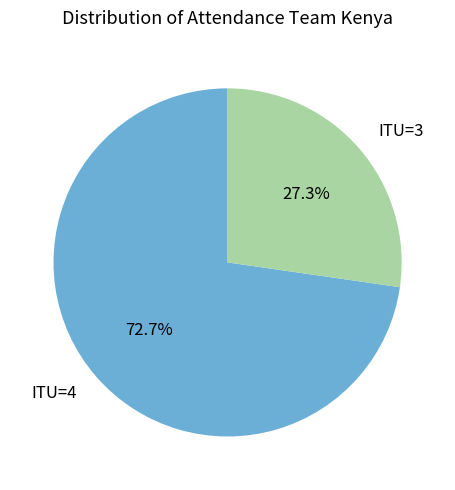

Which category accounts for the majority?

ITU=4